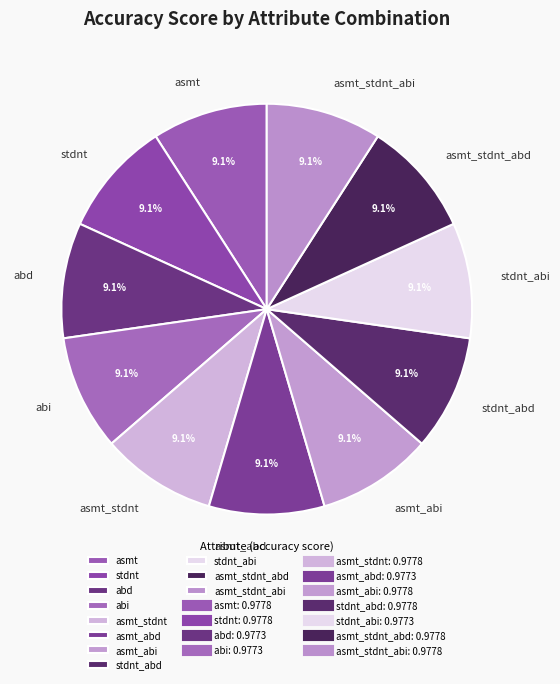

What percentage is the asmt_stdnt_abd slice, to the nearest percent?

9%